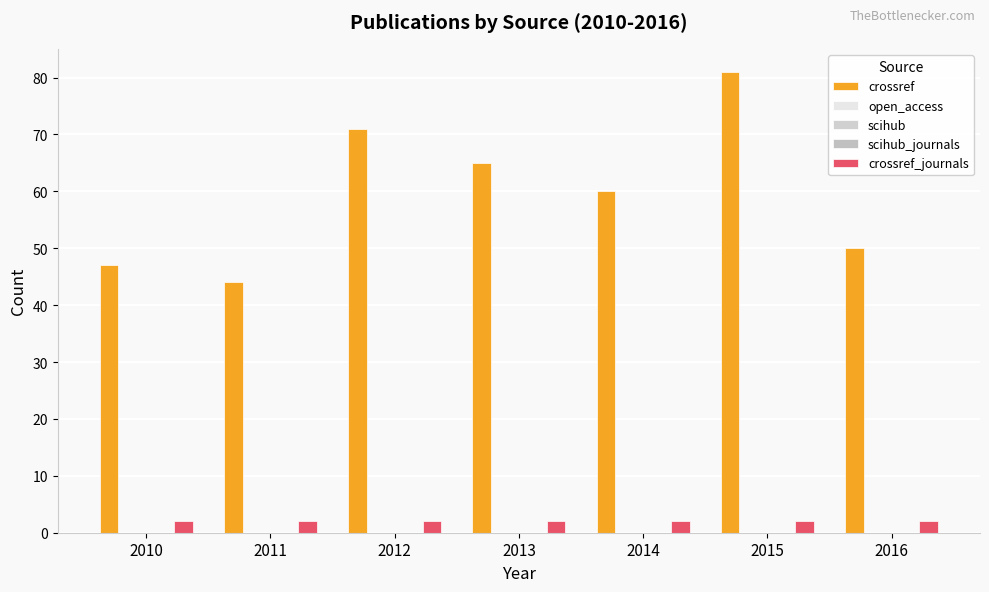

At which label is crossref_journals closest to 2?

2010